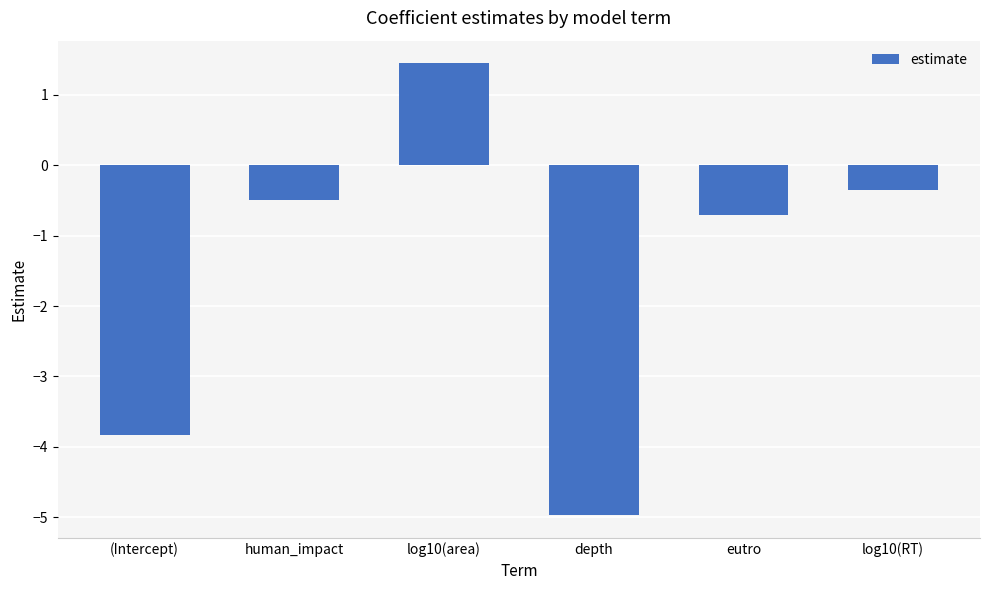

What is the value of the 4th bar from the left?

-5.0